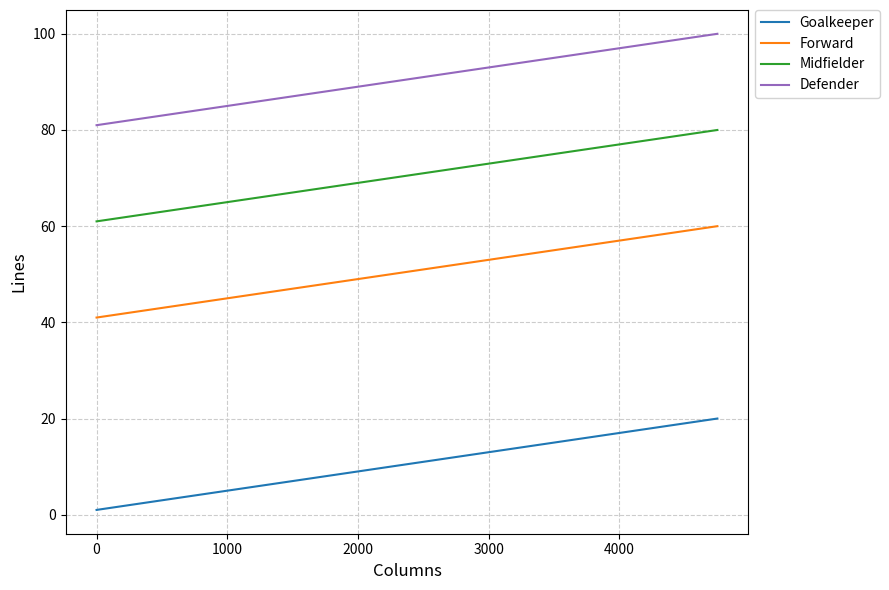

Reading right to left, what are all the values shown in this chart?

Goalkeeper: 20	19	18	17	16	15	14	13	12	11	10	9	8	7	6	5	4	3	2	1
Forward: 60	59	58	57	56	55	54	53	52	51	50	49	48	47	46	45	44	43	42	41
Midfielder: 80	79	78	77	76	75	74	73	72	71	70	69	68	67	66	65	64	63	62	61
Defender: 100	99	98	97	96	95	94	93	92	91	90	89	88	87	86	85	84	83	82	81